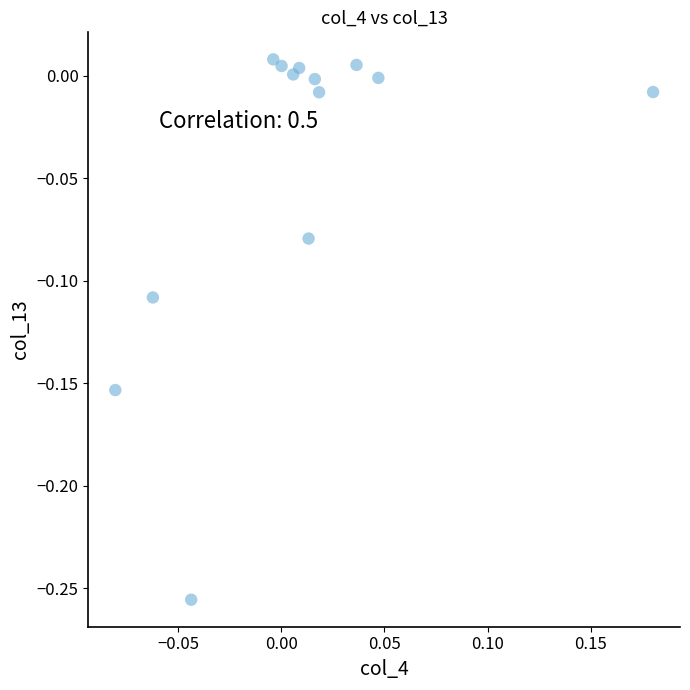

What is the range of Y values (max minus min)?

0.3